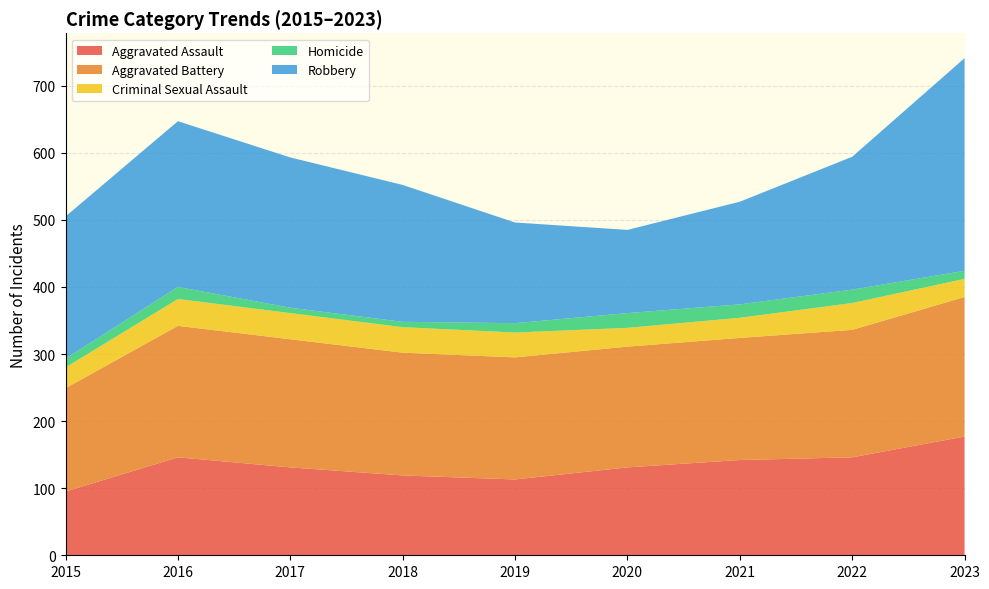

Reading left to right, extract all data points from this chart.

Aggravated Assault: 2015=95	2016=146	2017=131	2018=119	2019=113	2020=131	2021=142	2022=146	2023=177
Aggravated Battery: 2015=154	2016=196	2017=191	2018=183	2019=182	2020=180	2021=182	2022=190	2023=208
Criminal Sexual Assault: 2015=31	2016=40	2017=39	2018=38	2019=37	2020=28	2021=30	2022=40	2023=27
Homicide: 2015=13	2016=18	2017=8	2018=8	2019=14	2020=22	2021=20	2022=20	2023=12
Robbery: 2015=212	2016=247	2017=224	2018=204	2019=150	2020=124	2021=153	2022=198	2023=317